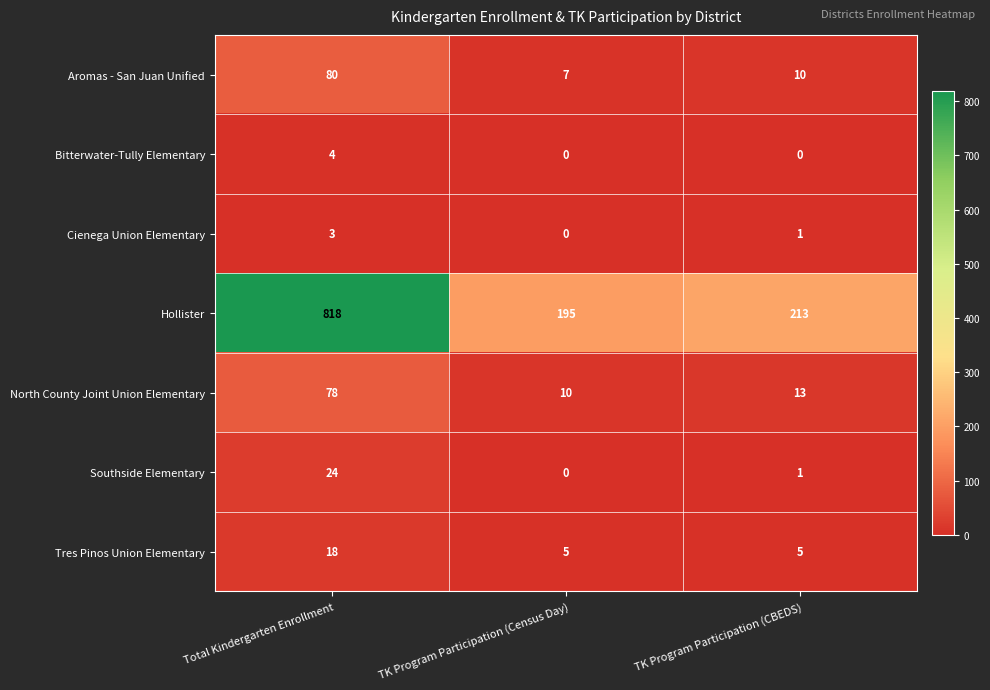

What is the total value across all series at TK Program Participation (CBEDS)?

243